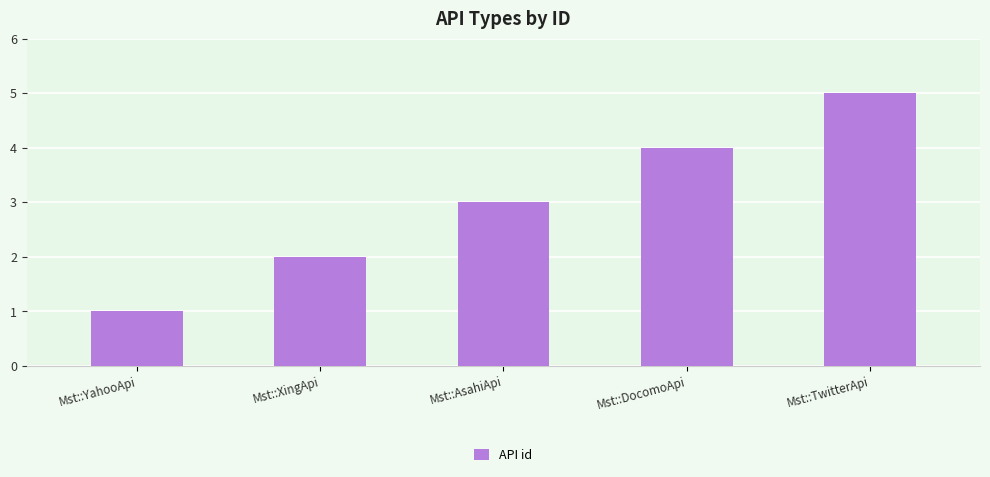

Approximately how many times larger is the value at Mst::DocomoApi compared to Mst::AsahiApi?

1.3